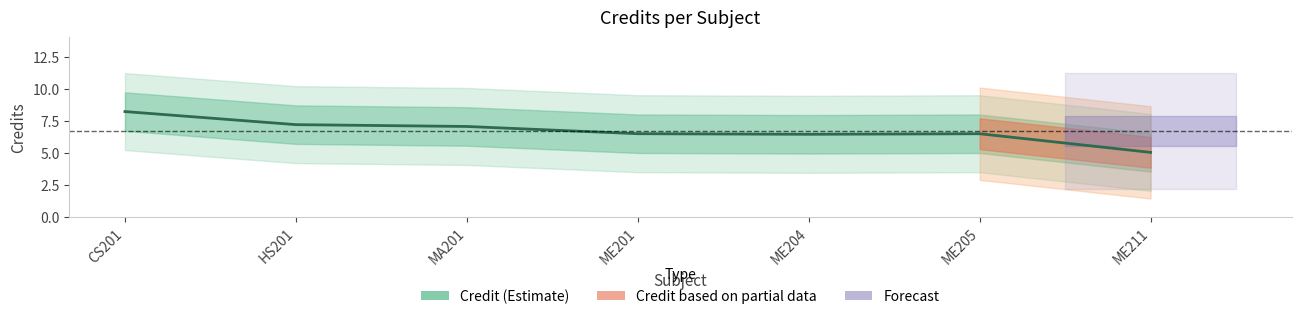

At which label is the value closest to 6?

ME204